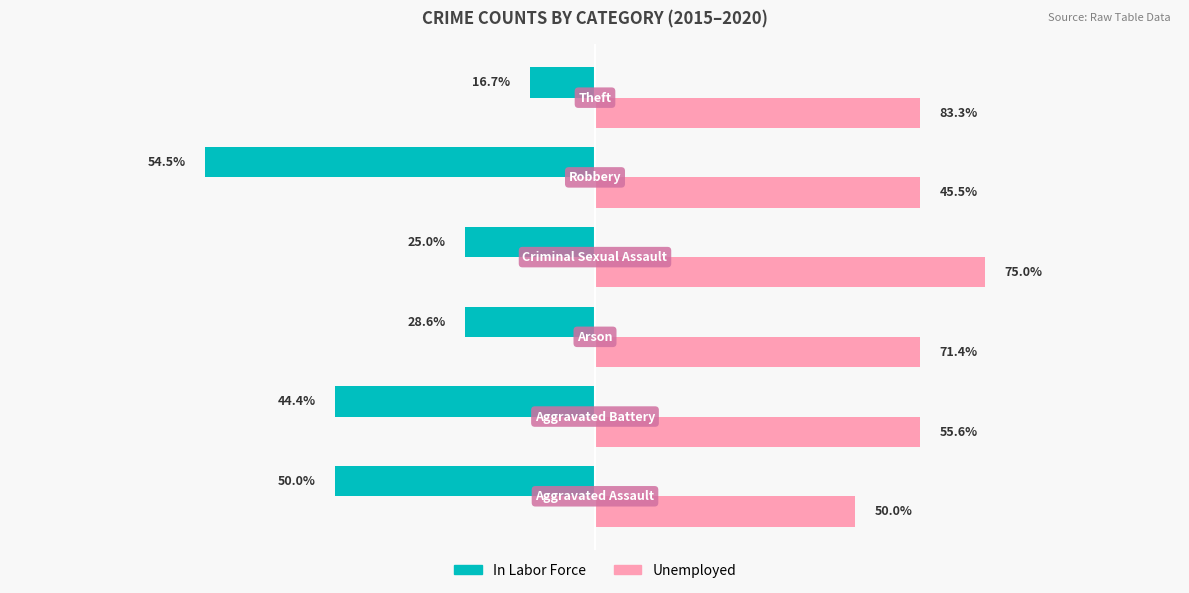

What are all the series names shown in the legend?

In Labor Force, Unemployed